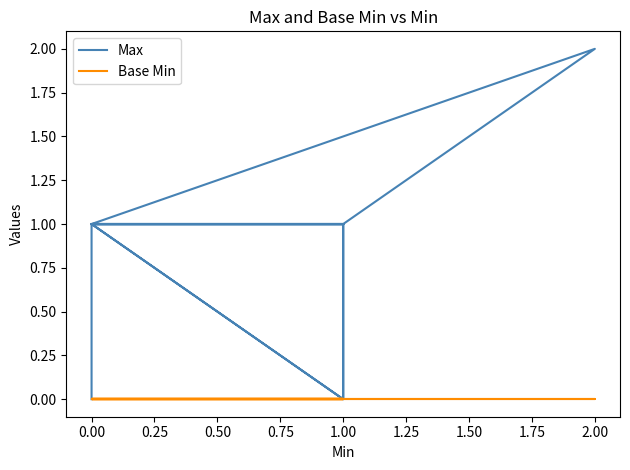

How many distinct data groups are displayed?

2